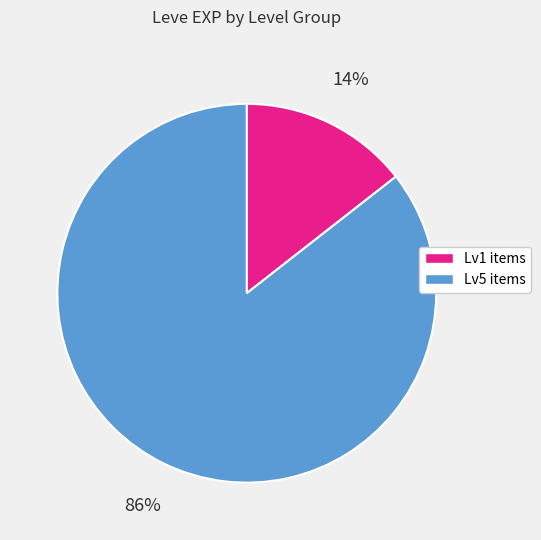

Is there a majority slice in this chart?

Yes